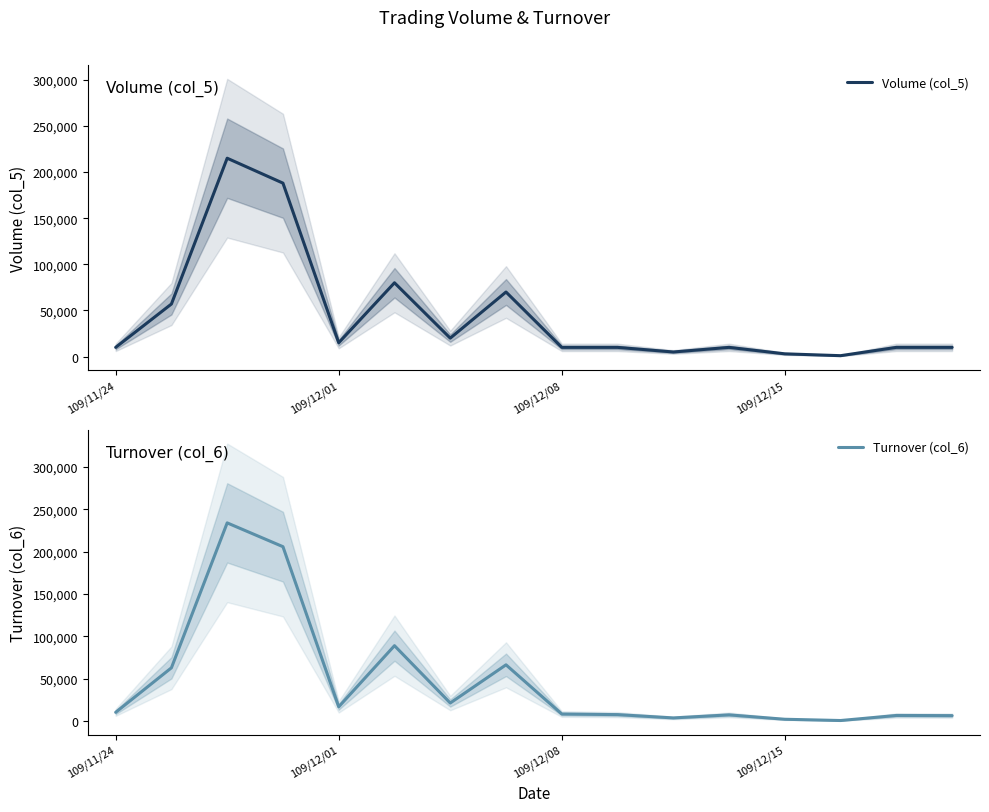

What are all the series names shown in the legend?

Volume (col_5), Turnover (col_6)